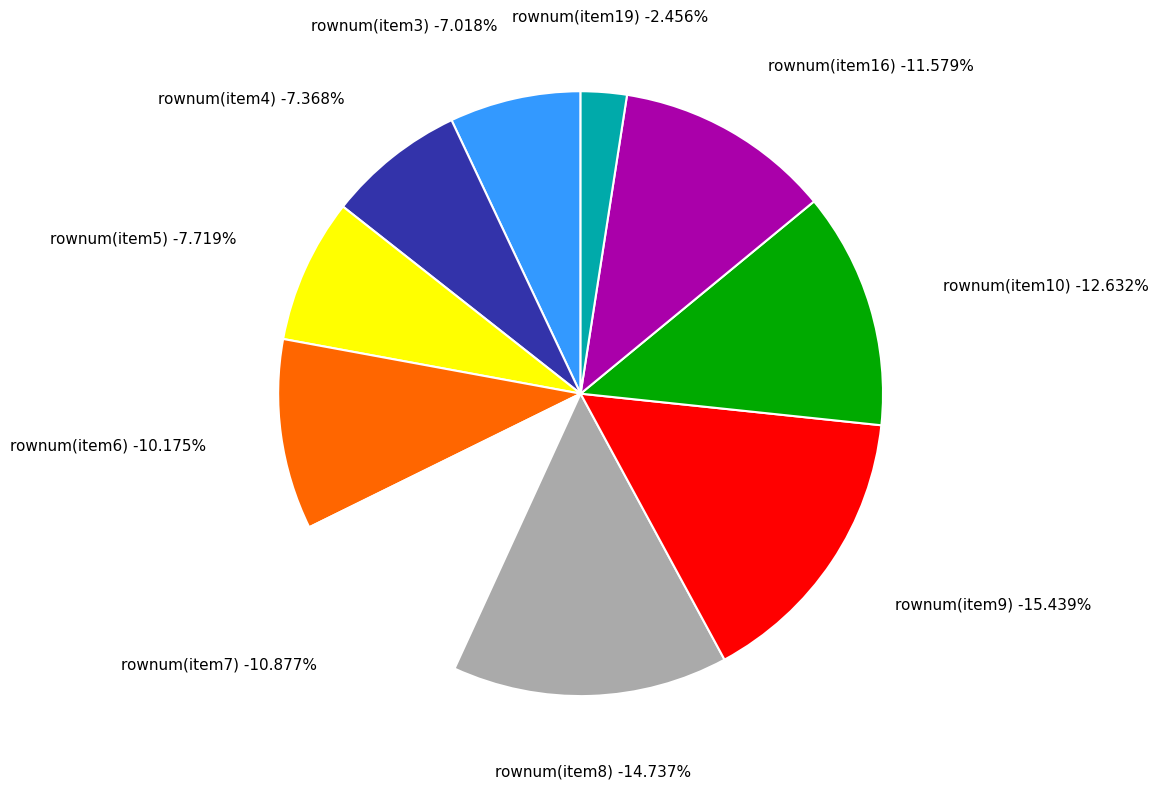

To the nearest percent, what portion does rownum(item9) represent?

15%